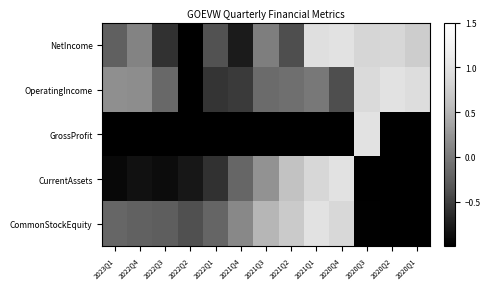

Reading left to right, transcribe all the data shown in this chart.

NetIncome: 2023Q1=-0.2	2022Q4=0.1	2022Q3=-0.6	2022Q2=-1.0	2022Q1=-0.4	2021Q4=-0.8	2021Q3=0.0	2021Q2=-0.4	2021Q1=1.0	2020Q4=1.0	2020Q3=0.8	2020Q2=0.8	2020Q1=0.7
OperatingIncome: 2023Q1=0.2	2022Q4=0.2	2022Q3=-0.2	2022Q2=-1.0	2022Q1=-0.6	2021Q4=-0.5	2021Q3=-0.1	2021Q2=-0.1	2021Q1=-0.0	2020Q4=-0.4	2020Q3=0.9	2020Q2=1.0	2020Q1=0.9
GrossProfit: 2023Q1=-1.0	2022Q4=-1.0	2022Q3=-1.0	2022Q2=-1.0	2022Q1=-1.0	2021Q4=-1.0	2021Q3=-1.0	2021Q2=-1.0	2021Q1=-1.0	2020Q4=-1.0	2020Q3=1.0	2020Q2=-1.0	2020Q1=-1.0
CurrentAssets: 2023Q1=-0.9	2022Q4=-0.9	2022Q3=-0.9	2022Q2=-0.8	2022Q1=-0.6	2021Q4=-0.2	2021Q3=0.2	2021Q2=0.6	2021Q1=0.9	2020Q4=1.0	2020Q3=-1.0	2020Q2=-1.0	2020Q1=-1.0
CommonStockEquity: 2023Q1=-0.2	2022Q4=-0.2	2022Q3=-0.3	2022Q2=-0.4	2022Q1=-0.2	2021Q4=0.1	2021Q3=0.5	2021Q2=0.7	2021Q1=1.0	2020Q4=0.9	2020Q3=-1.0	2020Q2=-1.0	2020Q1=-1.0